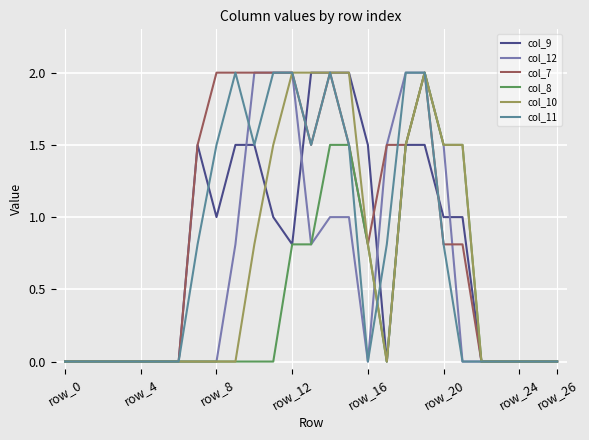

Which series has the largest total across all categories?

col_7